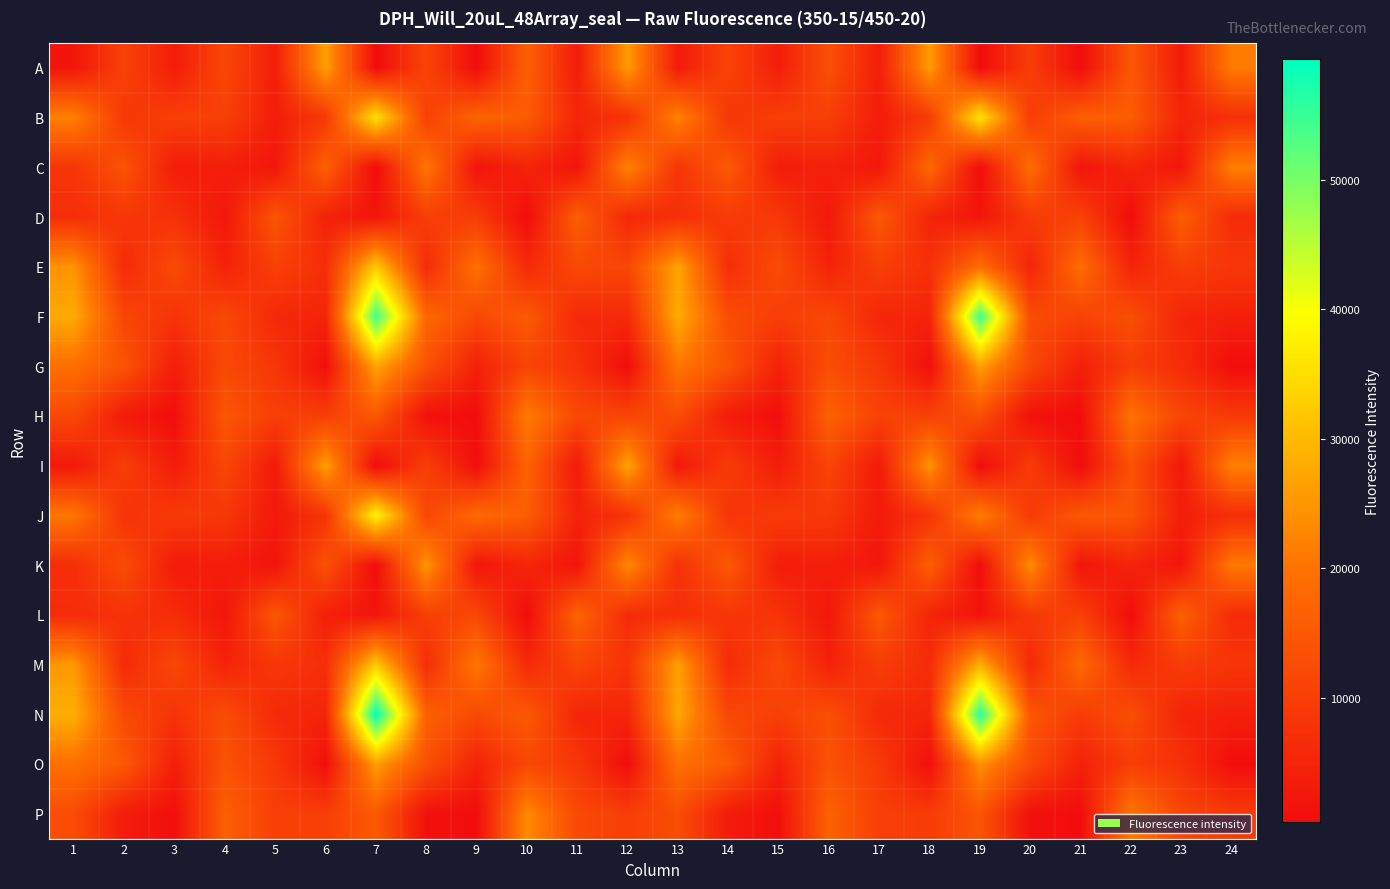

List the series in order of their peak value, lowest first.

D, L, H, C, P, K, O, A, G, I, E, M, B, J, F, N